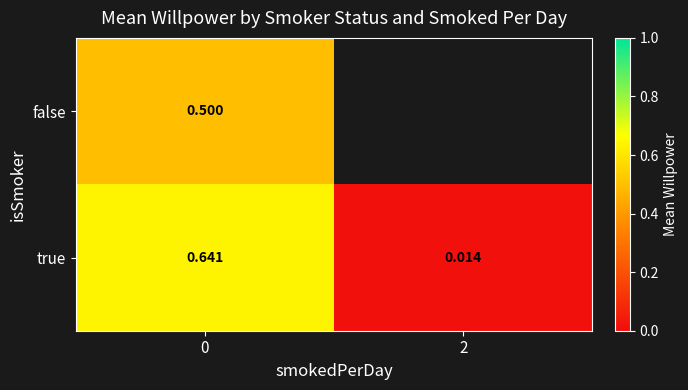

Rank the series at 0 from highest to lowest value.

true, false